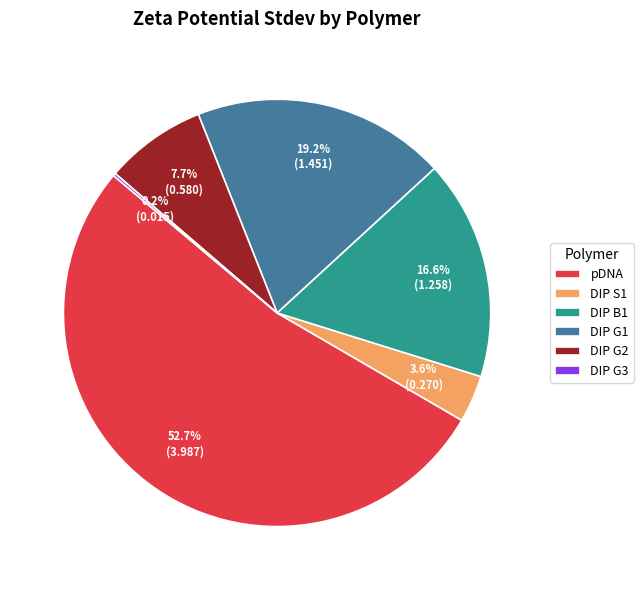

To the nearest percent, what portion does pDNA represent?

53%